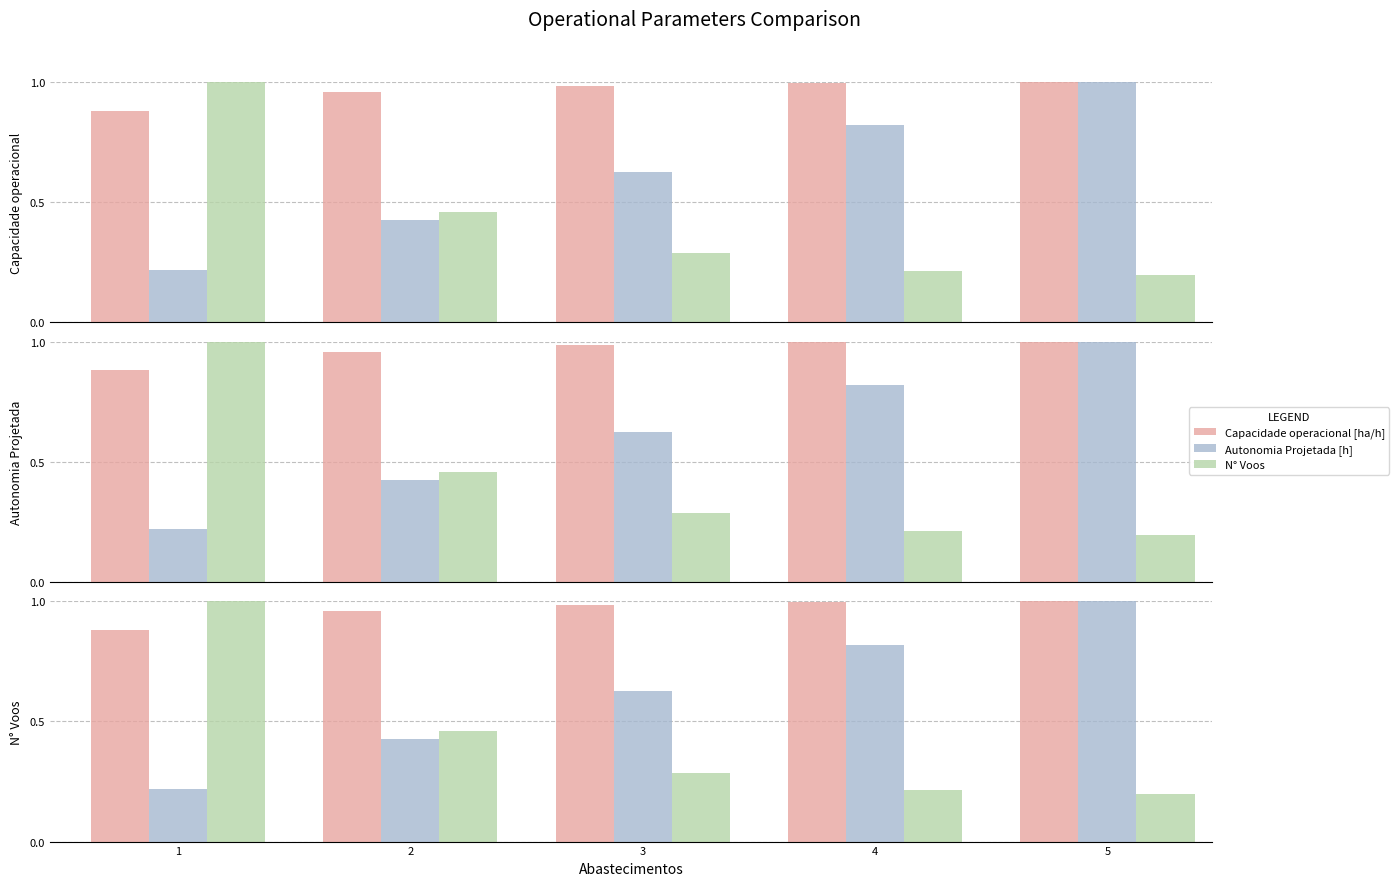

Count the Autonomia Projetada [h] values in the range 0 to 1.

5